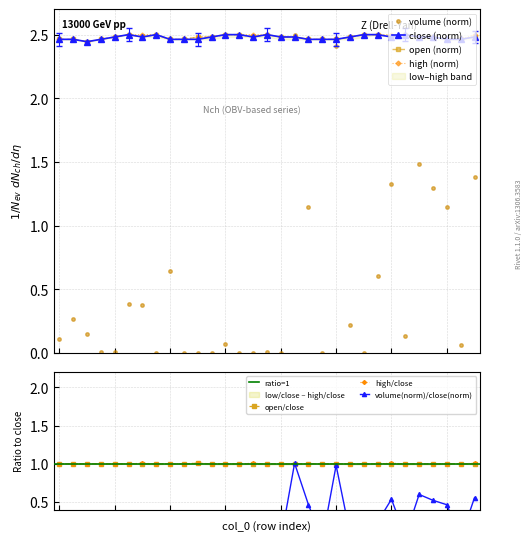

The value of open at 90 is 2.5. True or false?

True